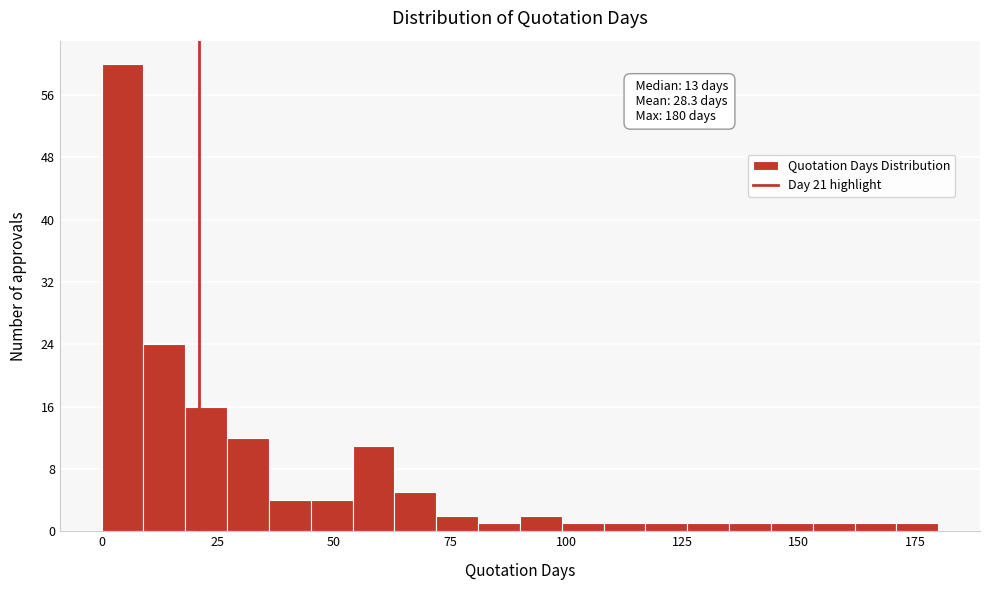

Around what value on the x-axis is the tallest bar? Give the approximate position of its centre, as read against the axis.

5